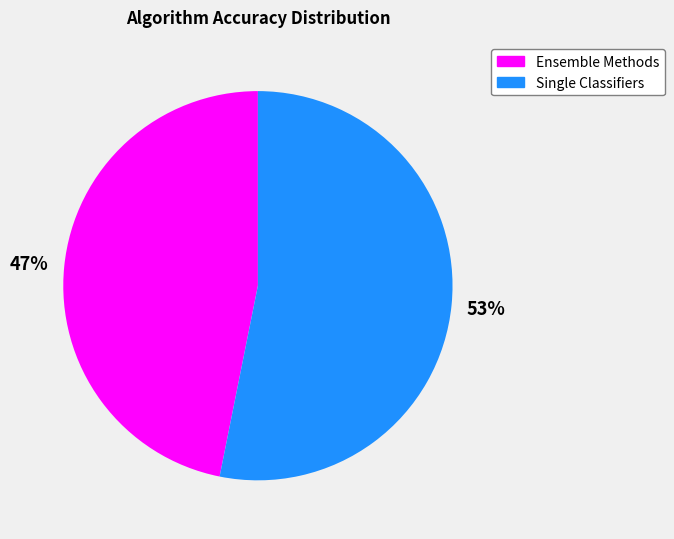

Is there a majority slice in this chart?

Yes